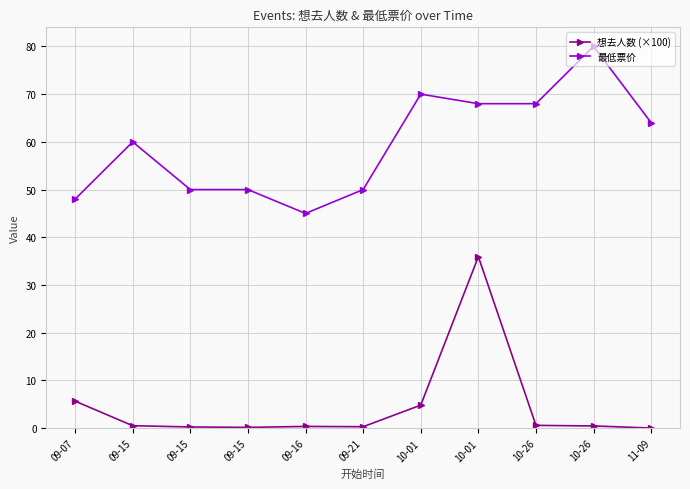

How many lines are shown in the chart?

2